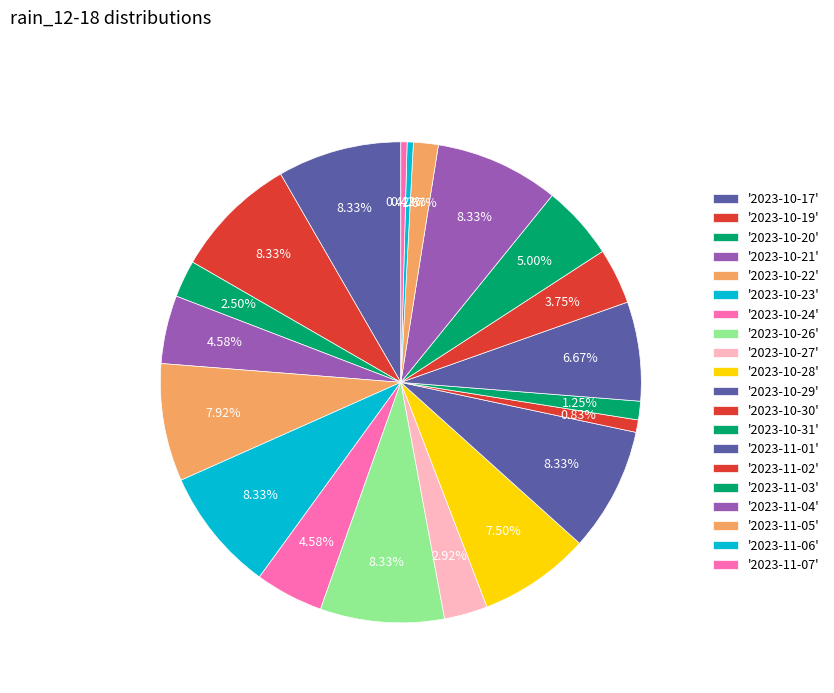

Count the number of slices in the pie.

20